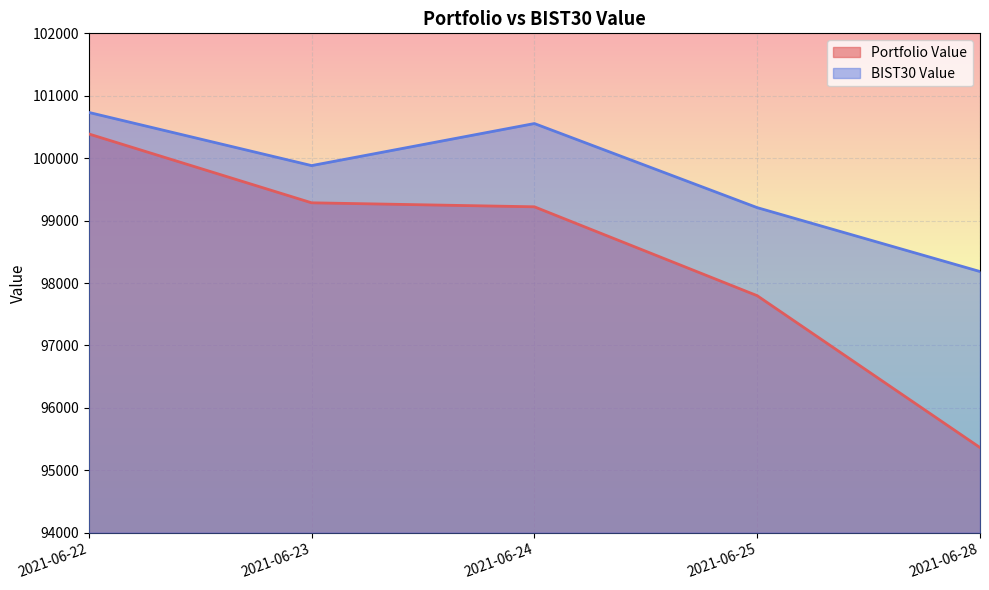

What is the approximate value of BIST30 Value at 2021-06-23?

99881.1